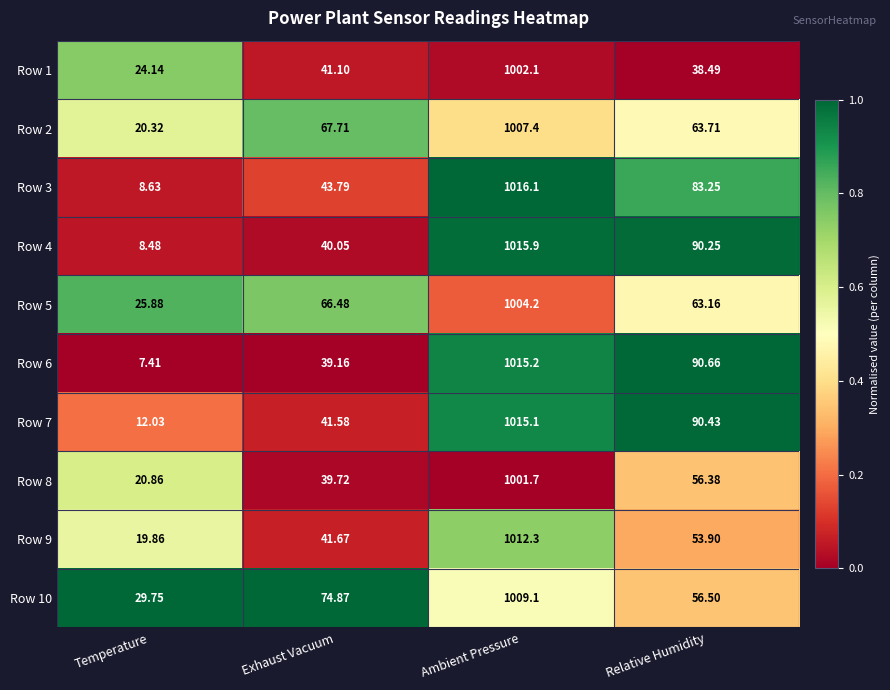

Where is Row 7 nearest to the value 513?

Relative Humidity